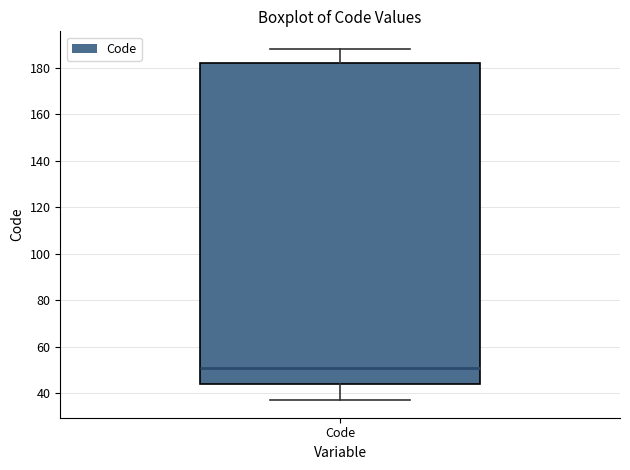

Read this box plot against the y-axis: the position of the median line, the range covered by the box, and the ends of both whiskers. The values are not printed on the chart, so give them approximately, as read against the axis.

median 52, box 44 to 182, whiskers 38 to 188